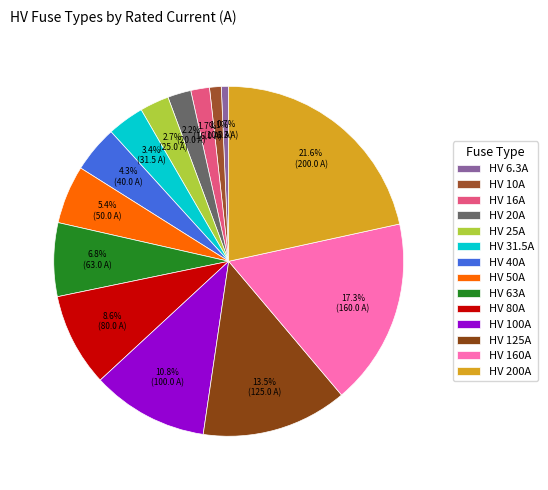

What percentage is the HV 200A slice, to the nearest percent?

22%